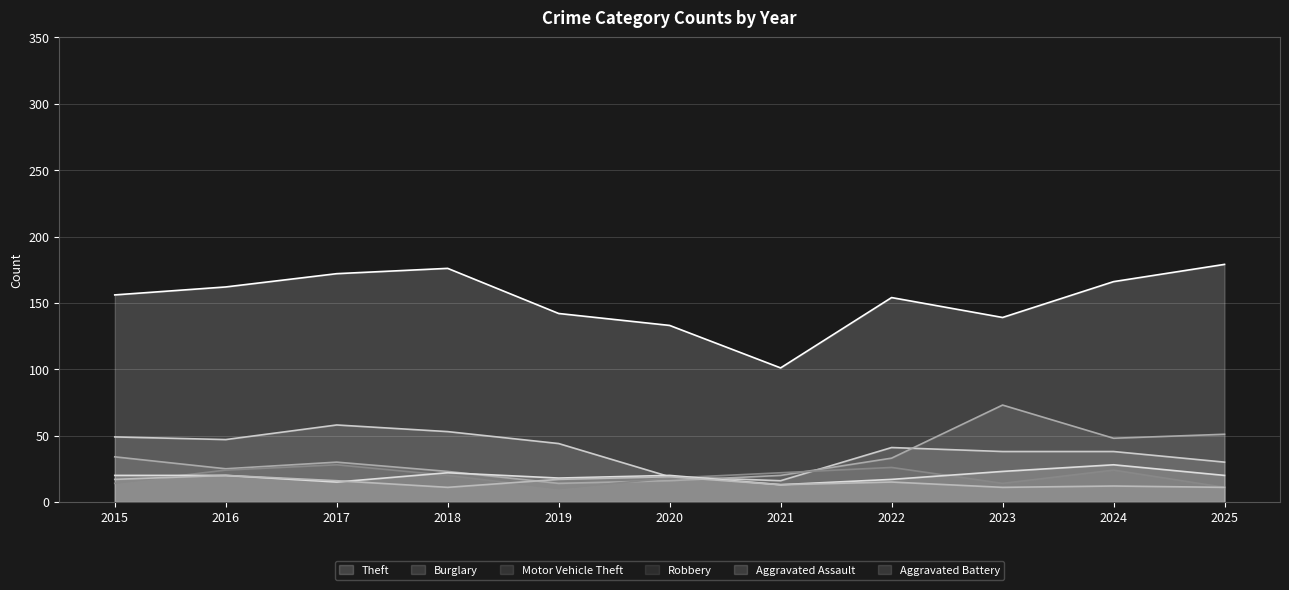

In Aggravated Battery, how many points are lower than both neighbors (excluding endpoints)?

3